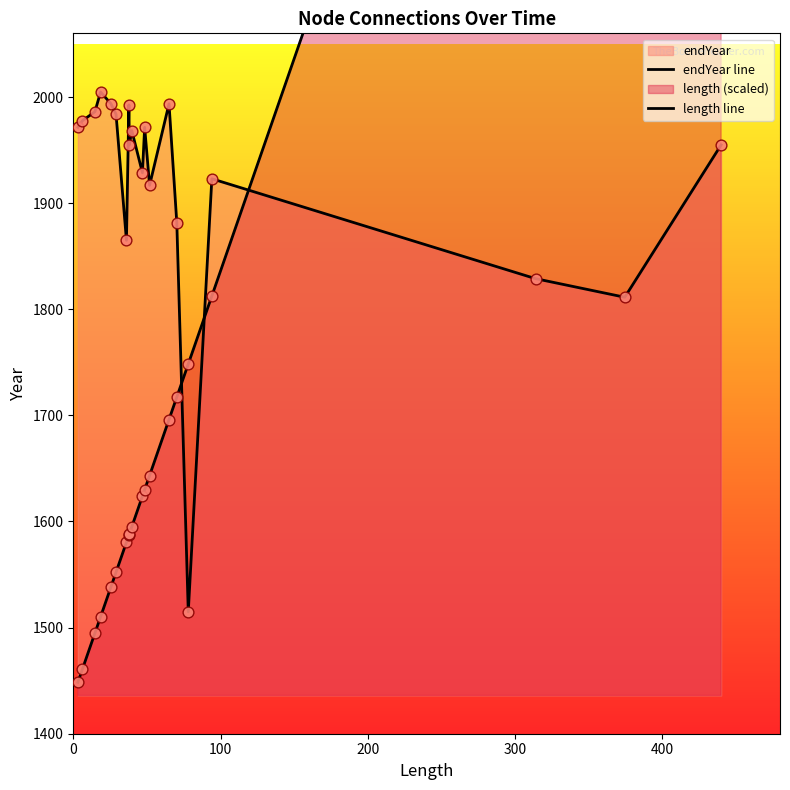

Which series contains the highest Y value?

length line